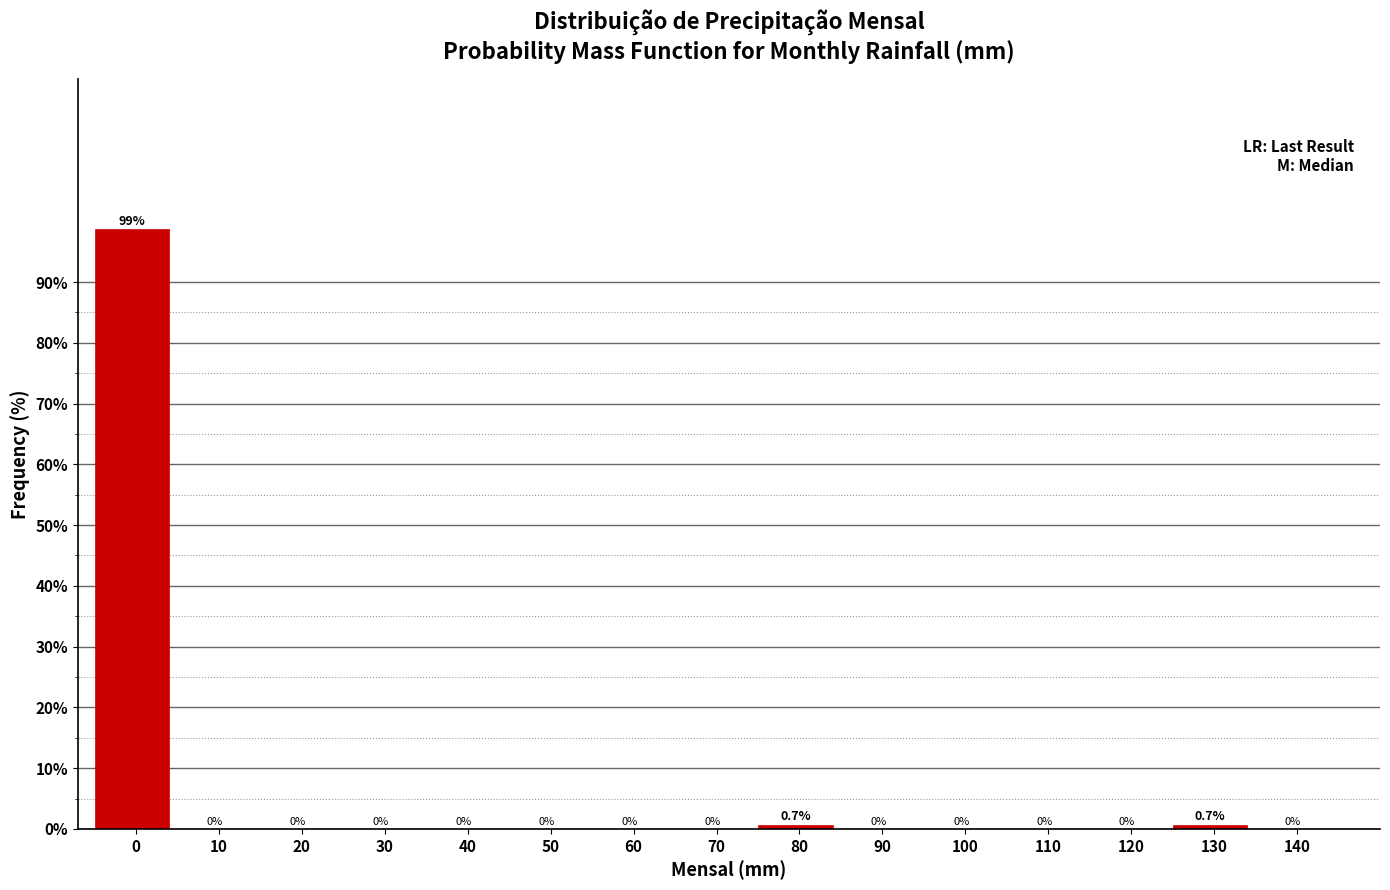

Reading left to right, list all the values displayed in this chart.

0=98.7	10=0.0	20=0.0	30=0.0	40=0.0	50=0.0	60=0.0	70=0.0	80=0.7	90=0.0	100=0.0	110=0.0	120=0.0	130=0.7	140=0.0